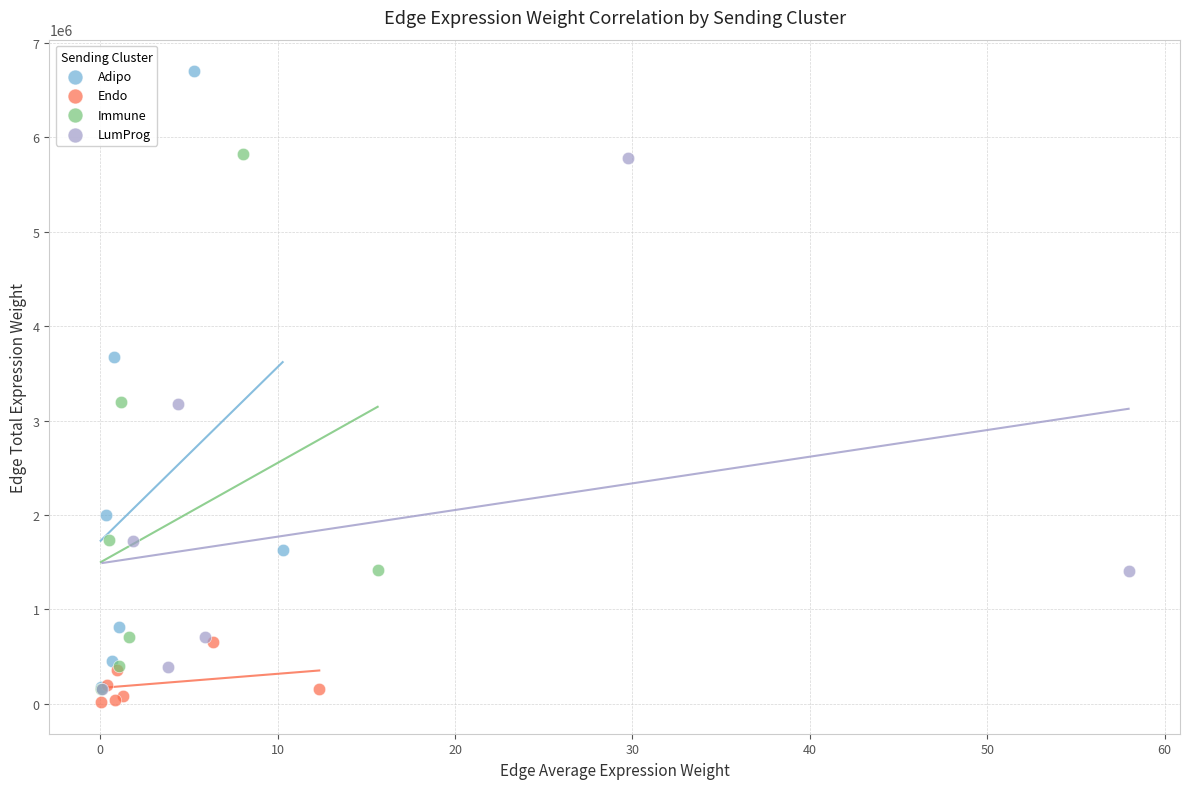

Which series has the widest spread of Y values?

Adipo